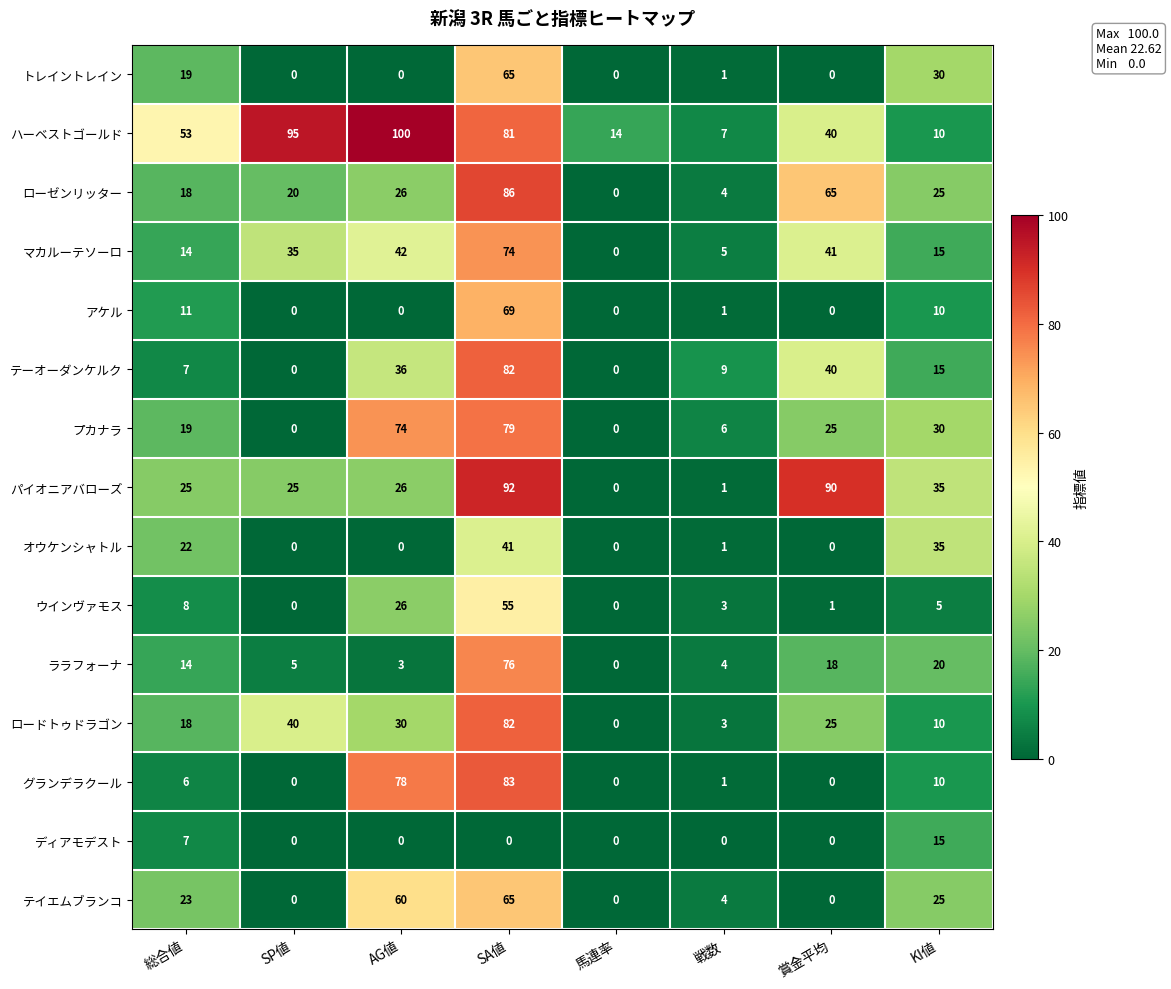

What is the difference between the second highest and minimum values in the ロードトゥドラゴン series?

40